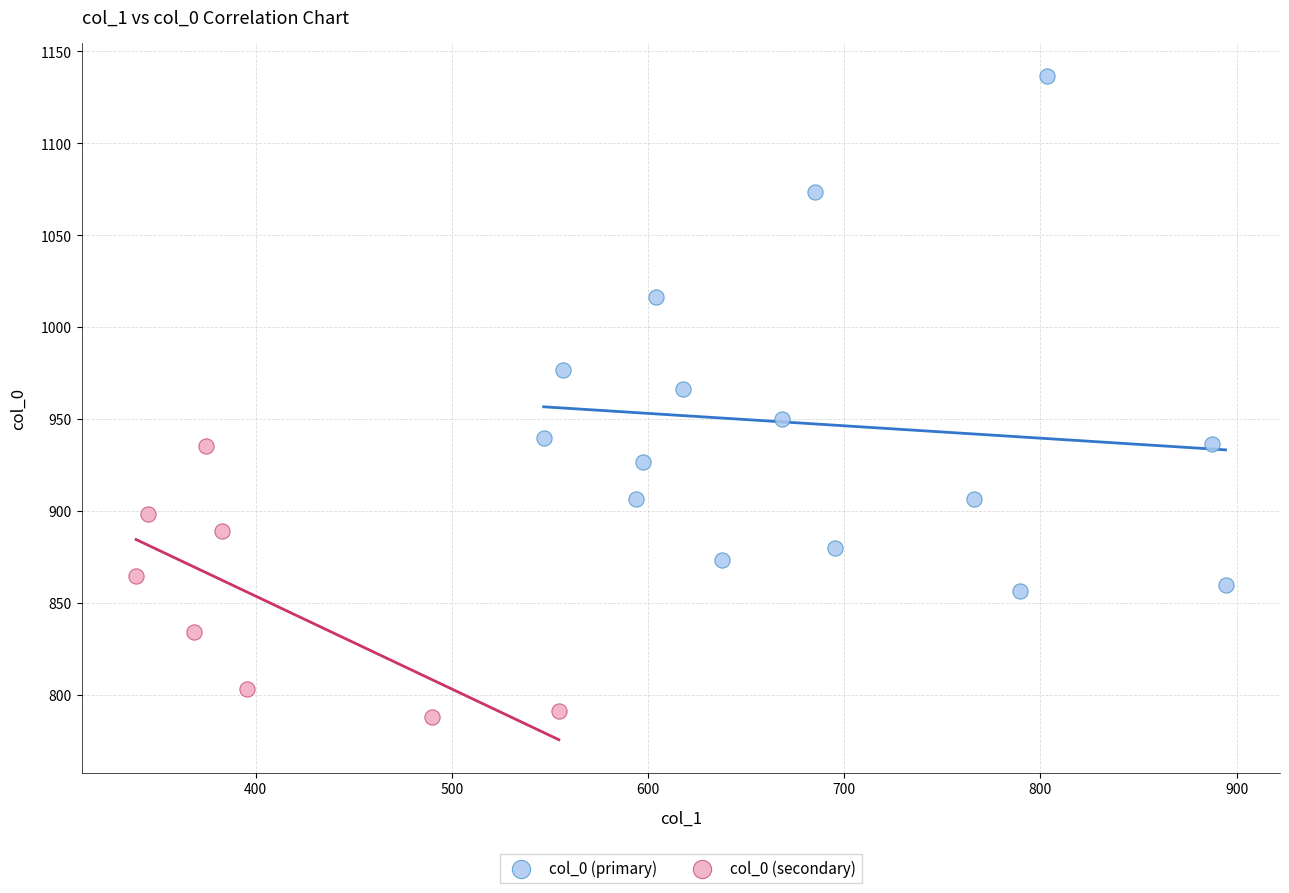

Which series contains the highest Y value?

col_0 (primary)